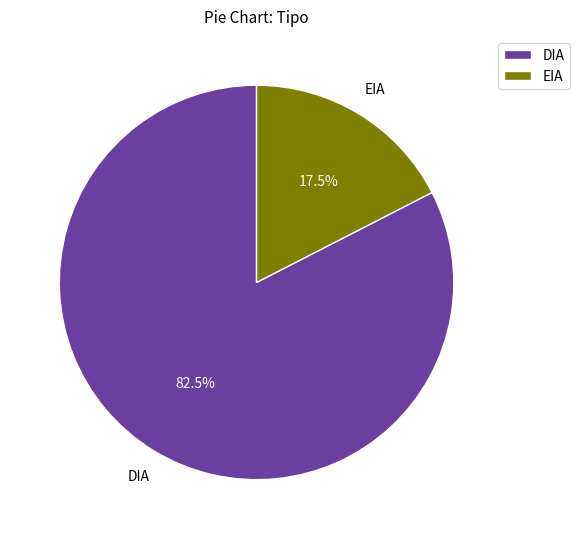

What is the ratio of the value at DIA to the value at EIA?

4.7